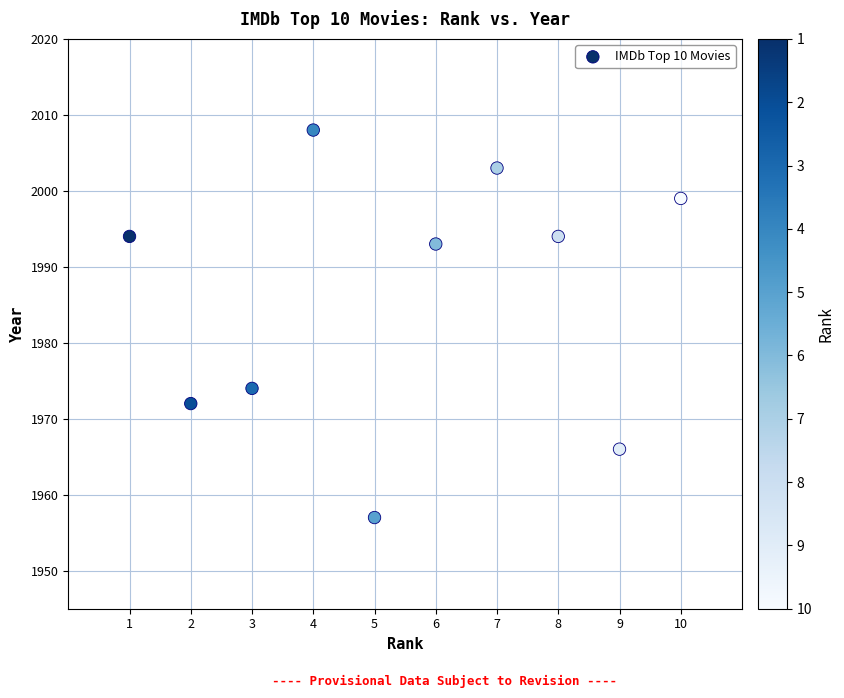

What is the average Y value?

1986